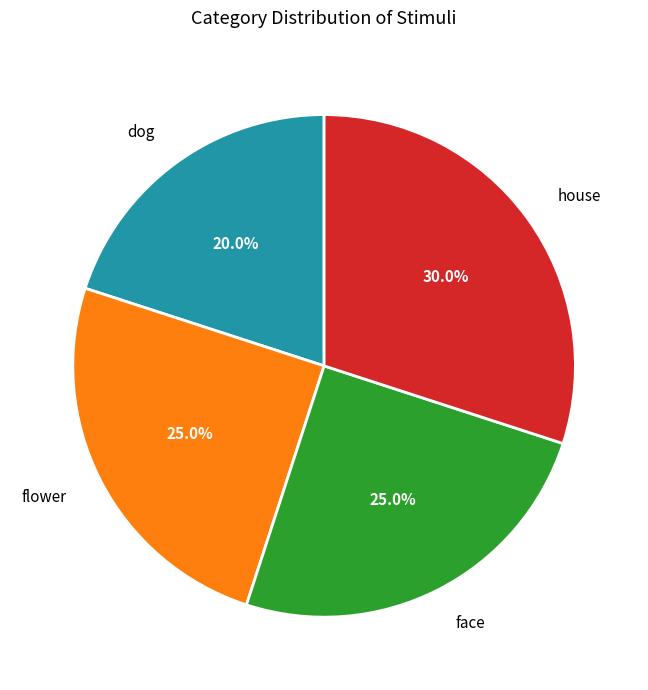

Is face the majority of the pie?

No